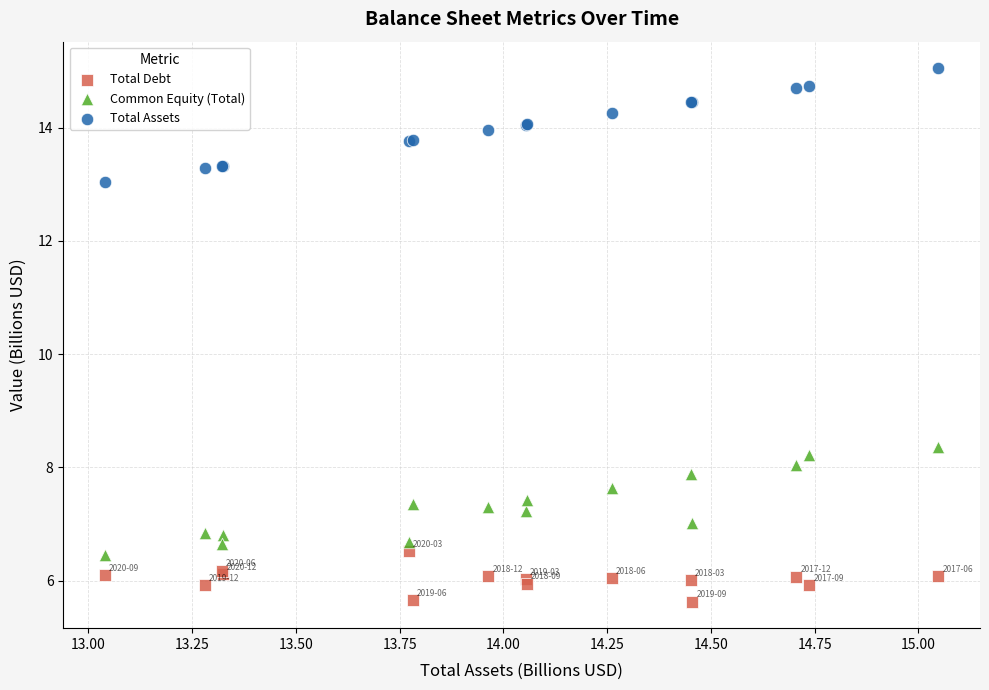

Which series has the largest Y range (max minus min)?

Total Assets